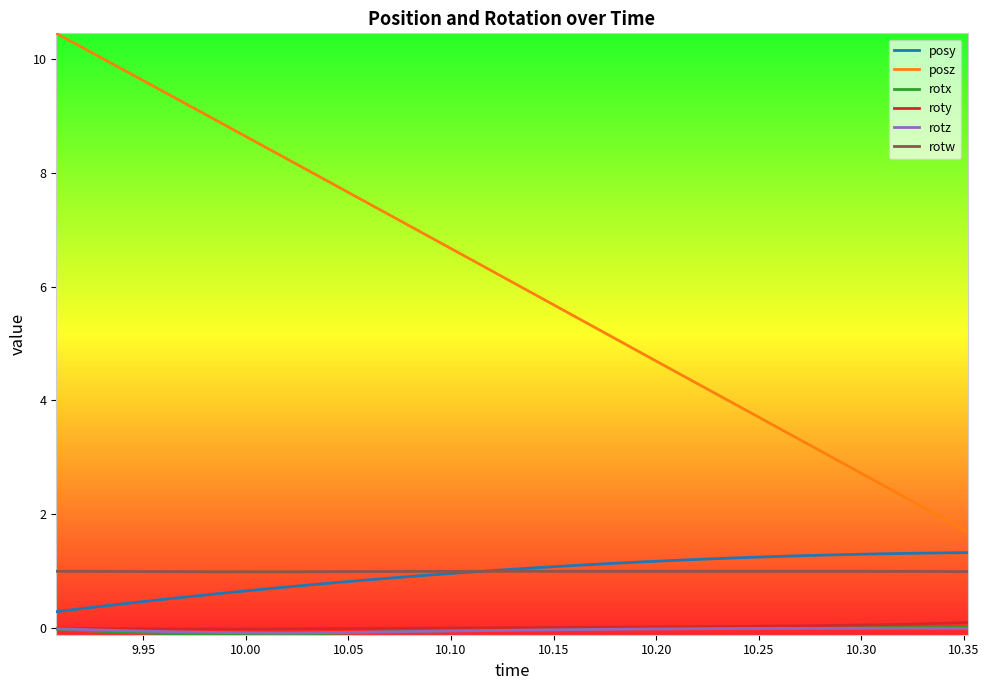

Which series has the largest total across all categories?

posz